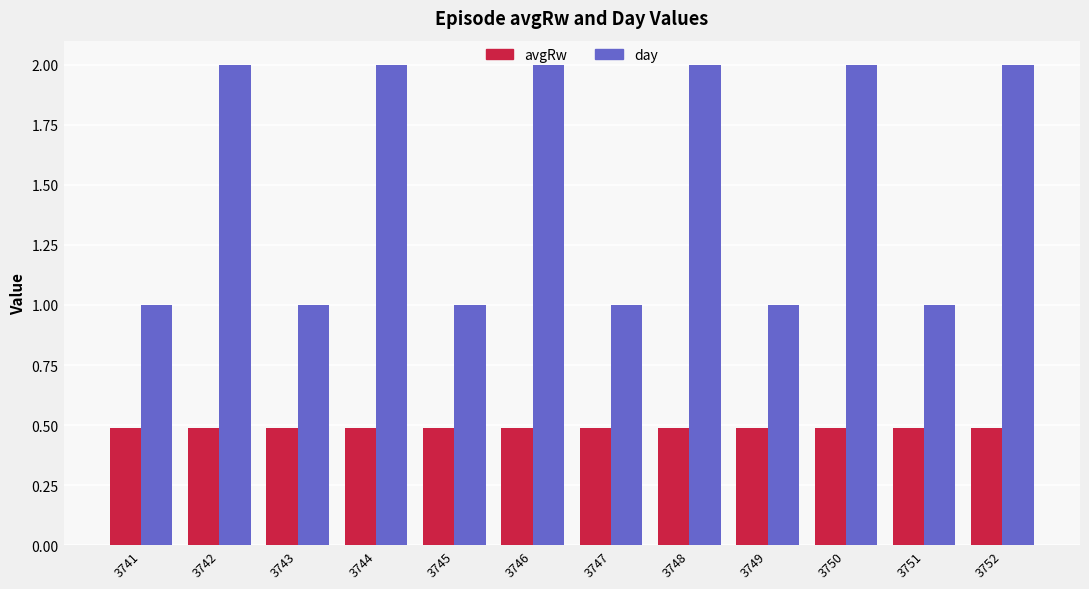

What is the spread (max minus min) of values at 3742?

1.5